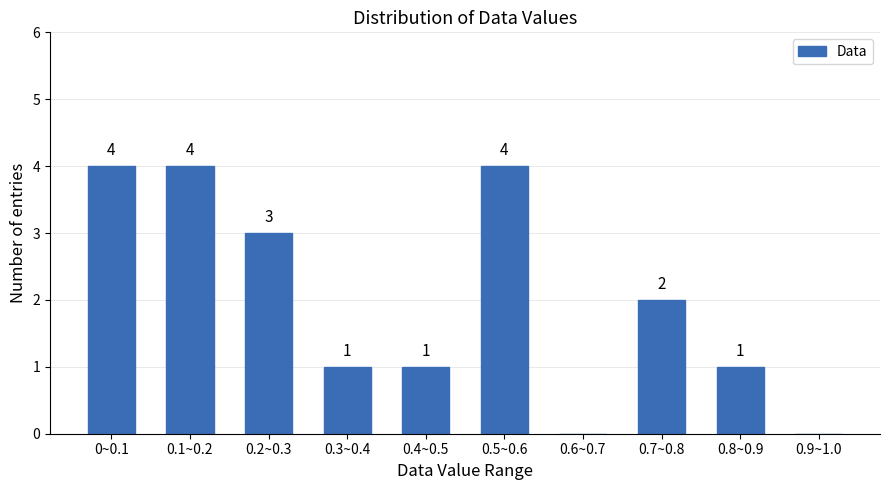

Reading left to right, transcribe all the data shown in this chart.

0~0.1=4	0.1~0.2=4	0.2~0.3=3	0.3~0.4=1	0.4~0.5=1	0.5~0.6=4	0.6~0.7=0	0.7~0.8=2	0.8~0.9=1	0.9~1.0=0